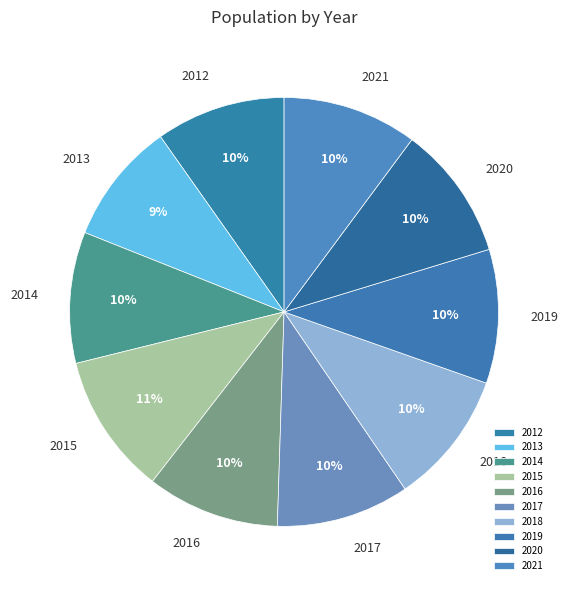

What is the ratio of the value at 2017 to the value at 2015?

0.9